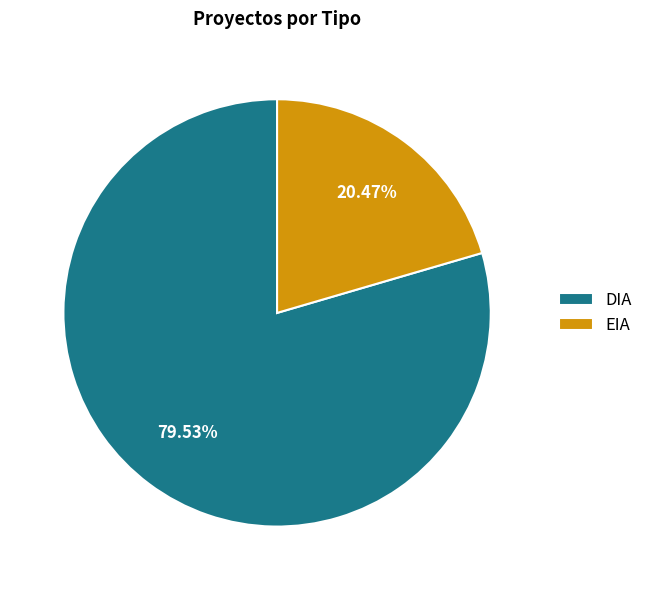

Combined, do EIA and DIA account for over 50%?

Yes